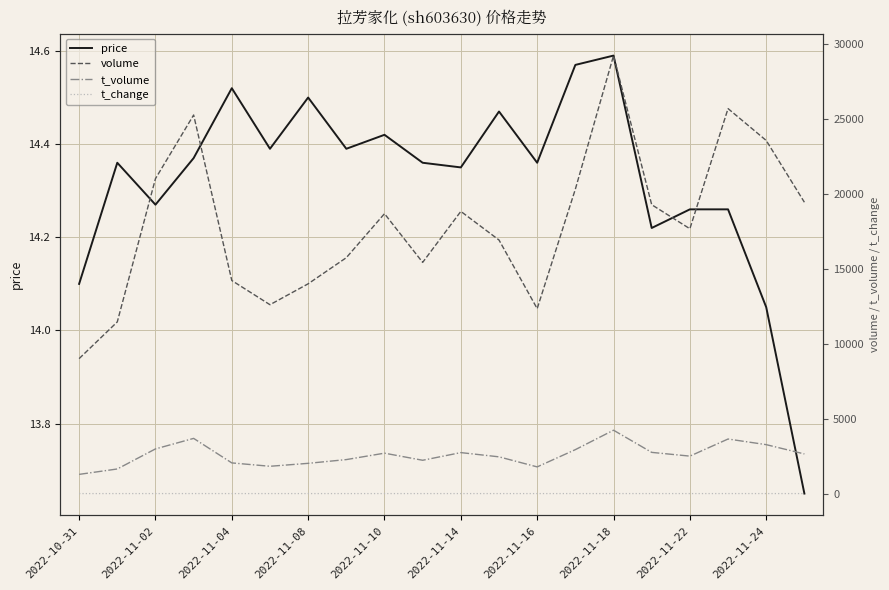

At which label does t_change reach its minimum?

2022-10-31